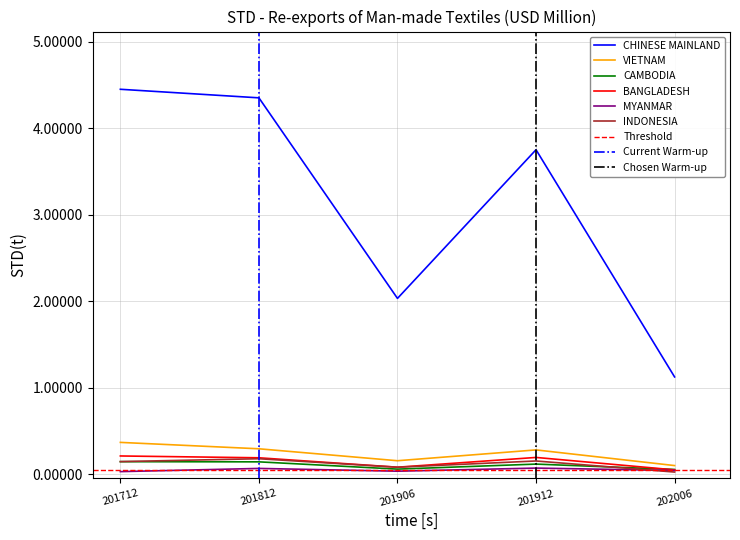

Where is MYANMAR nearest to the value 0?

201712